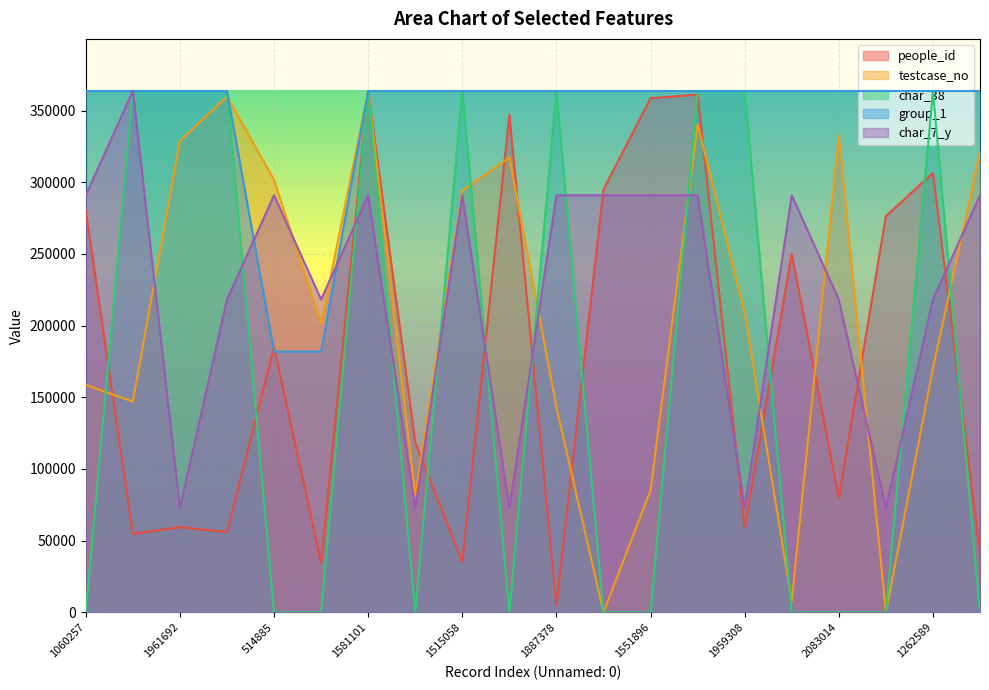

How many times do group_1 and testcase_no cross each other?

1